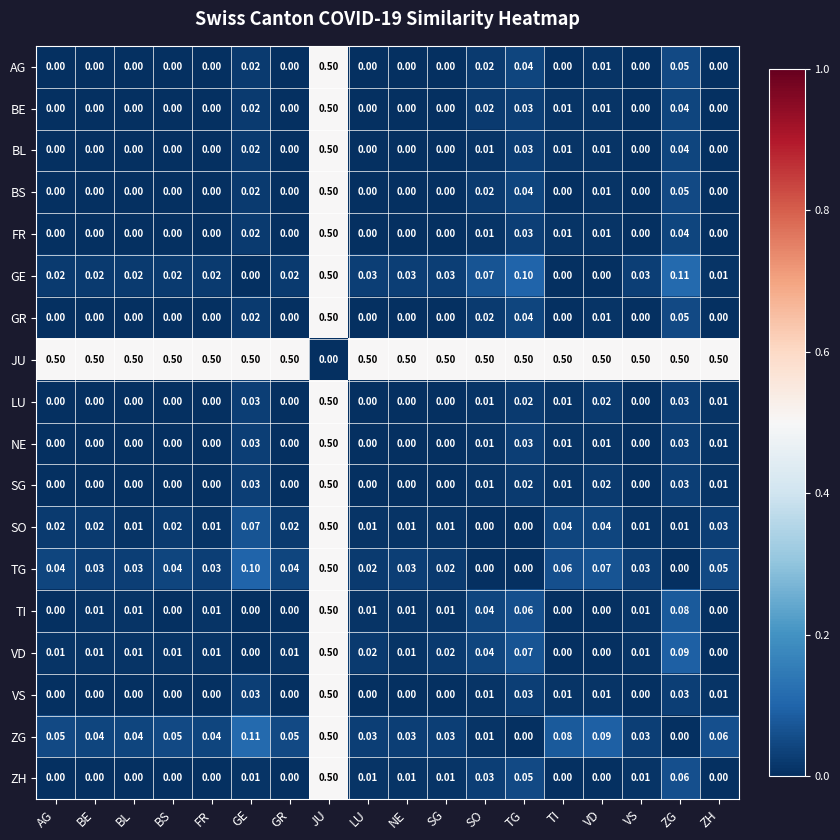

Which category has the highest value in the SG series?

JU